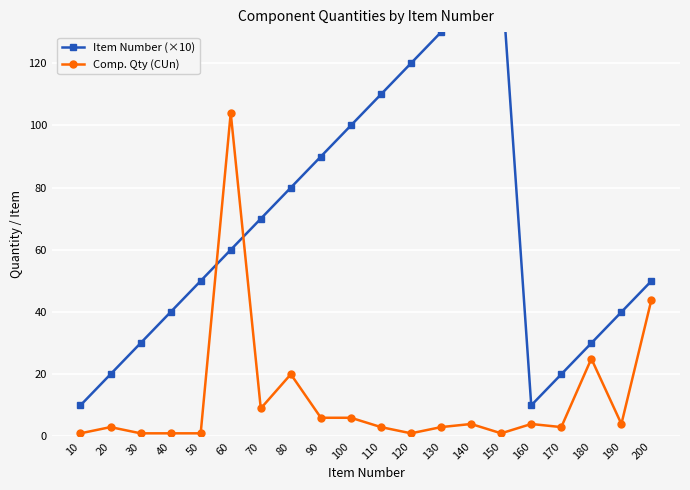

After their last crossing, which series has the higher values: Item Number (×10) or Comp. Qty (CUn)?

Item Number (×10)